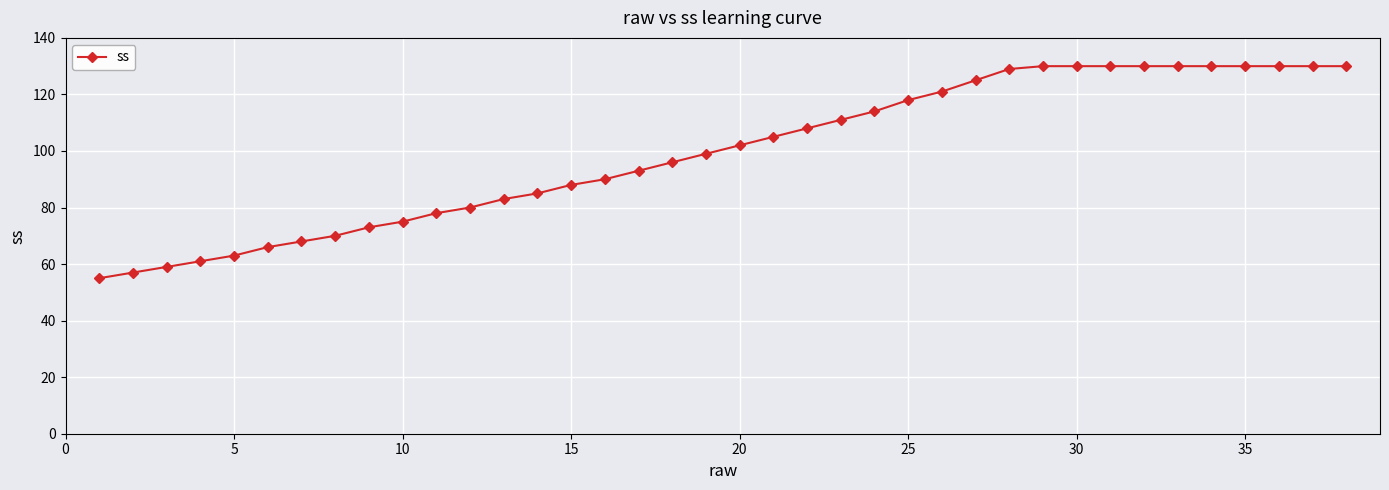

What is the sum of all values?

3772